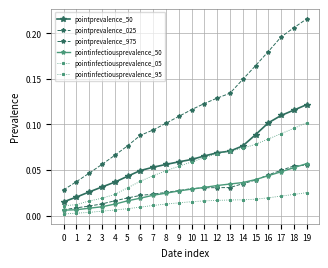

The pointprevalence_50 series shows 0.1 at 18. True or false?

True